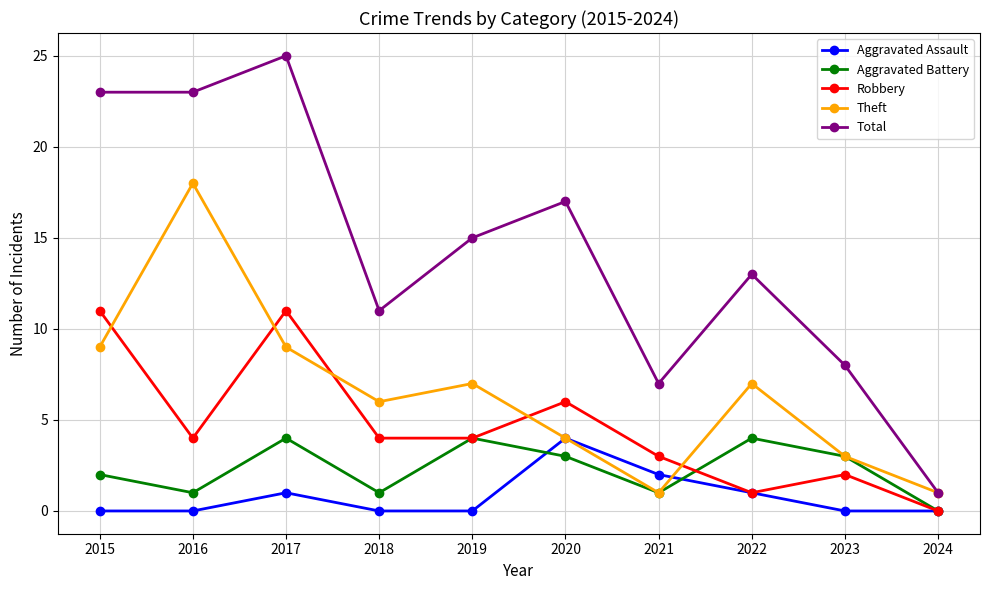

How many lines are shown in the chart?

5